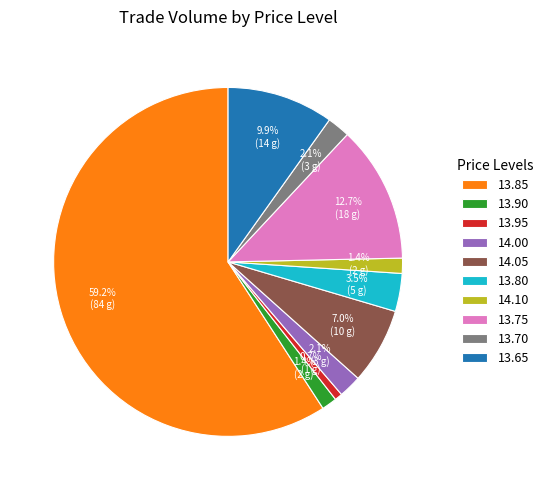

Combined, do 13.70 and 13.85 account for over 50%?

Yes